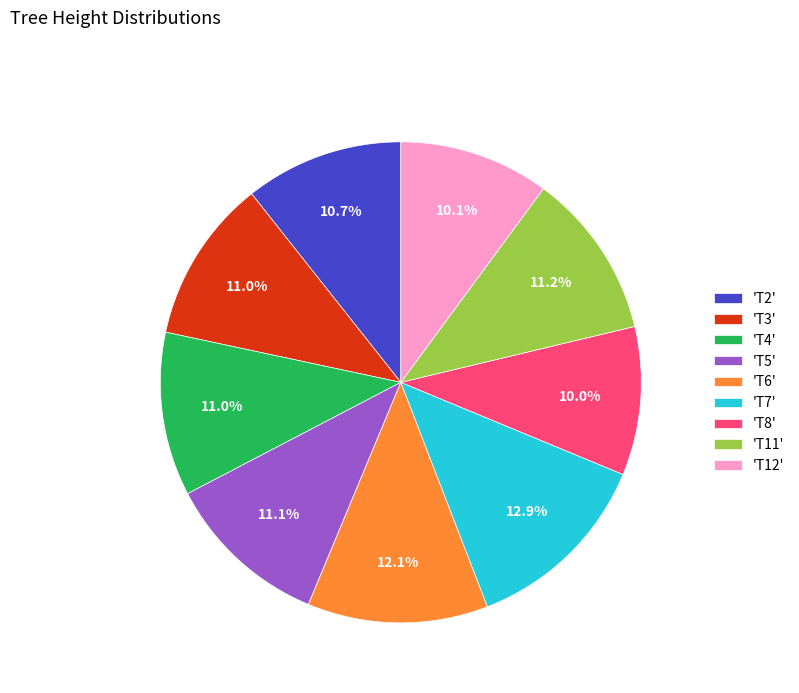

Between 'T3' and 'T6', which is larger?

'T6'